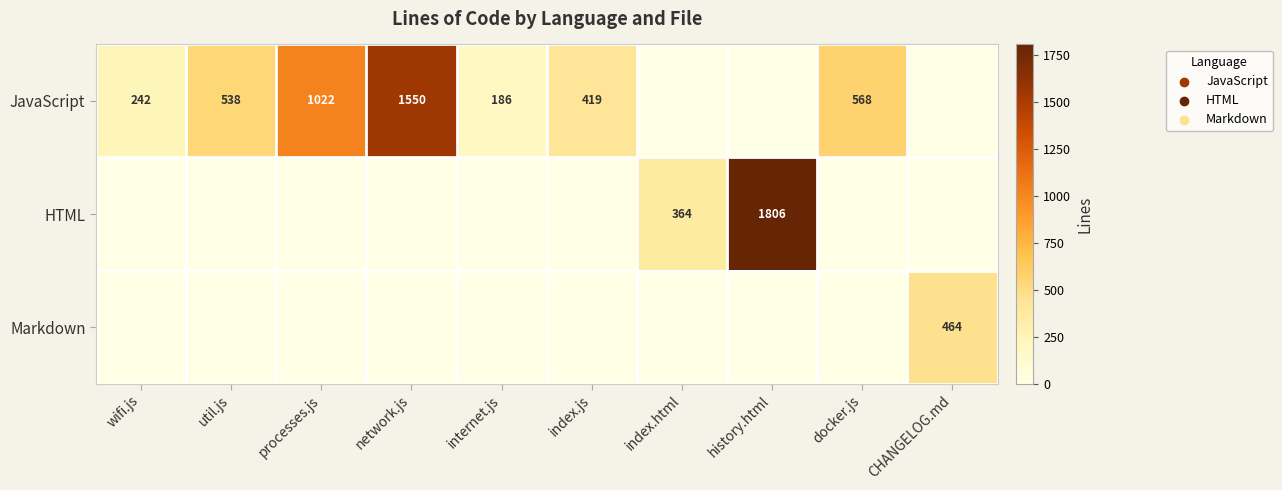

The value of JavaScript at index.js is 233. True or false?

False